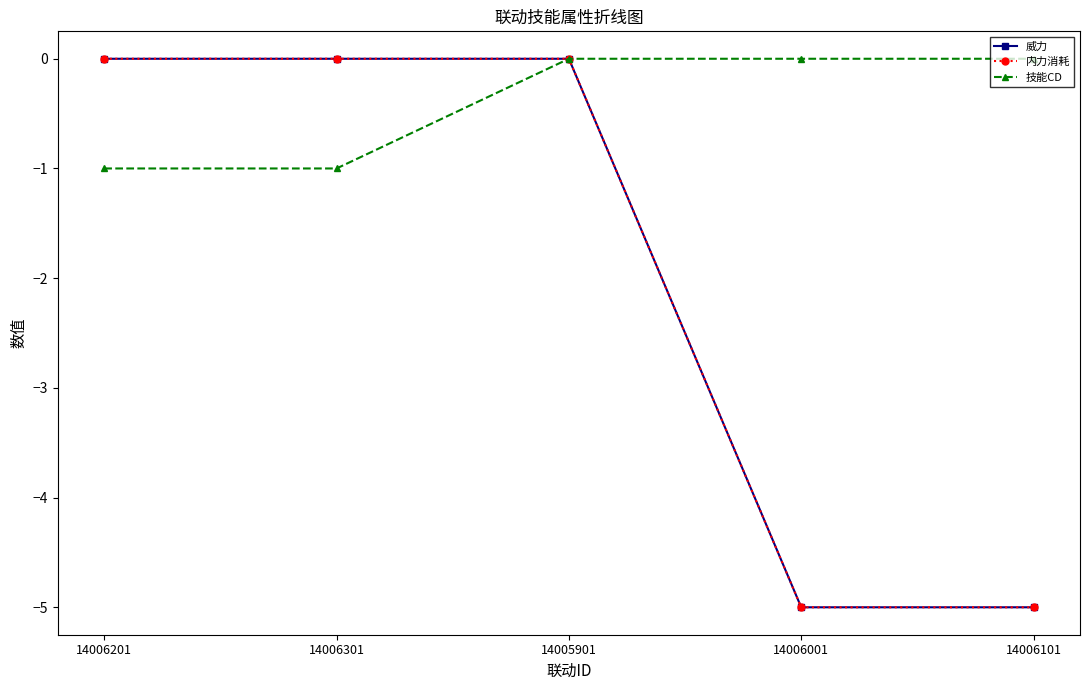

Rank the categories by 内力消耗 value from lowest to highest.

14006001, 14006101, 14006201, 14006301, 14005901